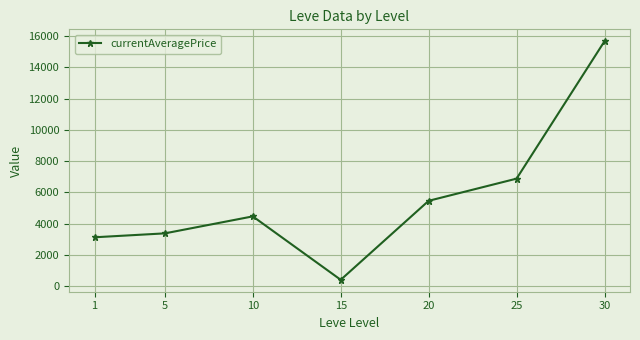

Which label corresponds to the largest value in the chart?

30